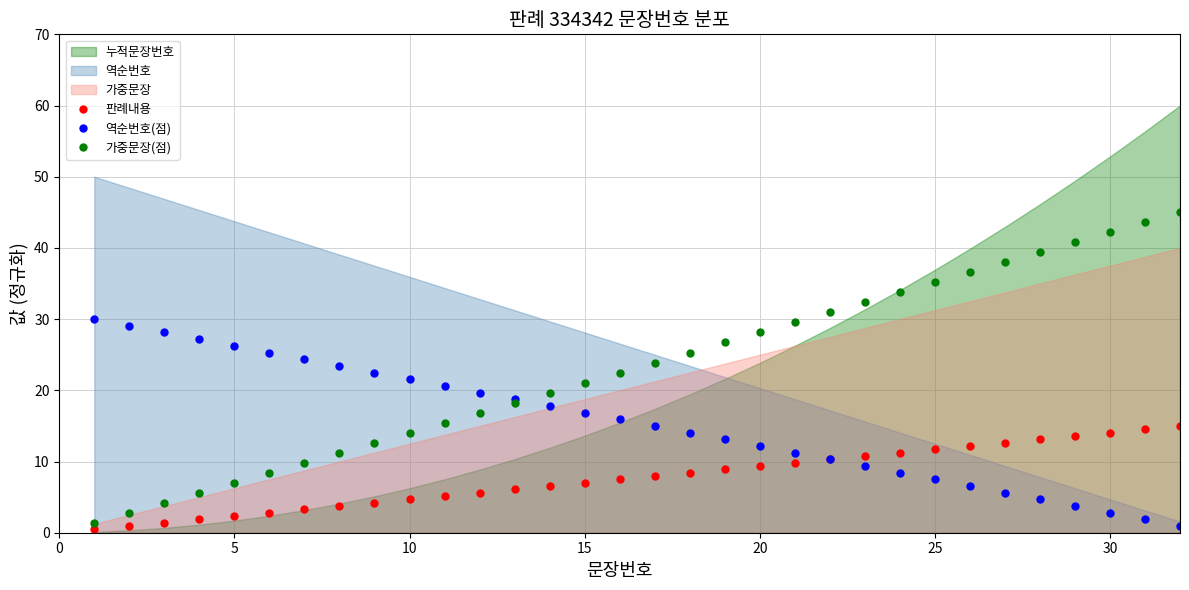

True or false: 역순번호(점) and 판례내용 intersect in this chart.

False